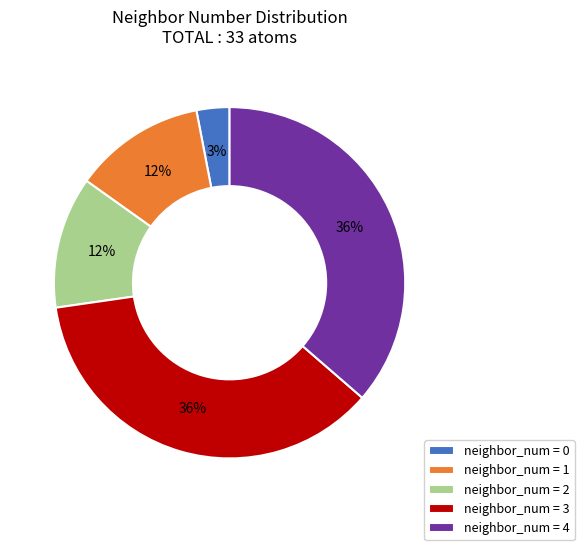

Do neighbor_num = 0 and neighbor_num = 3 together represent more than half of the pie?

No